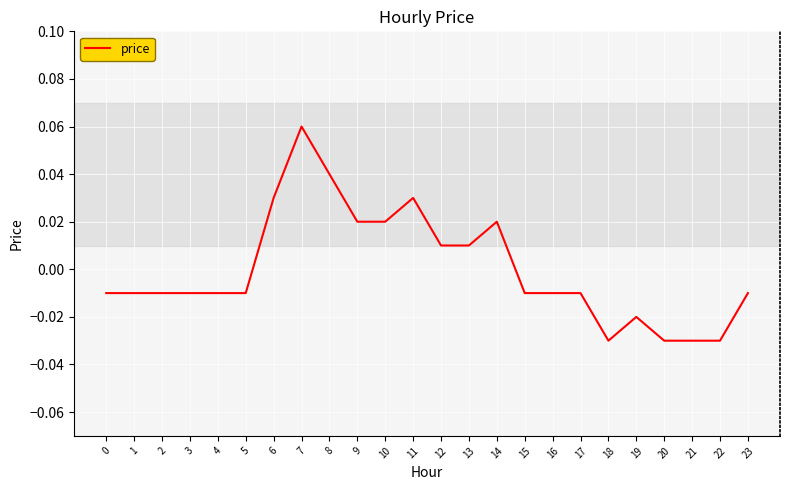

Which category has the highest value across all series?

7